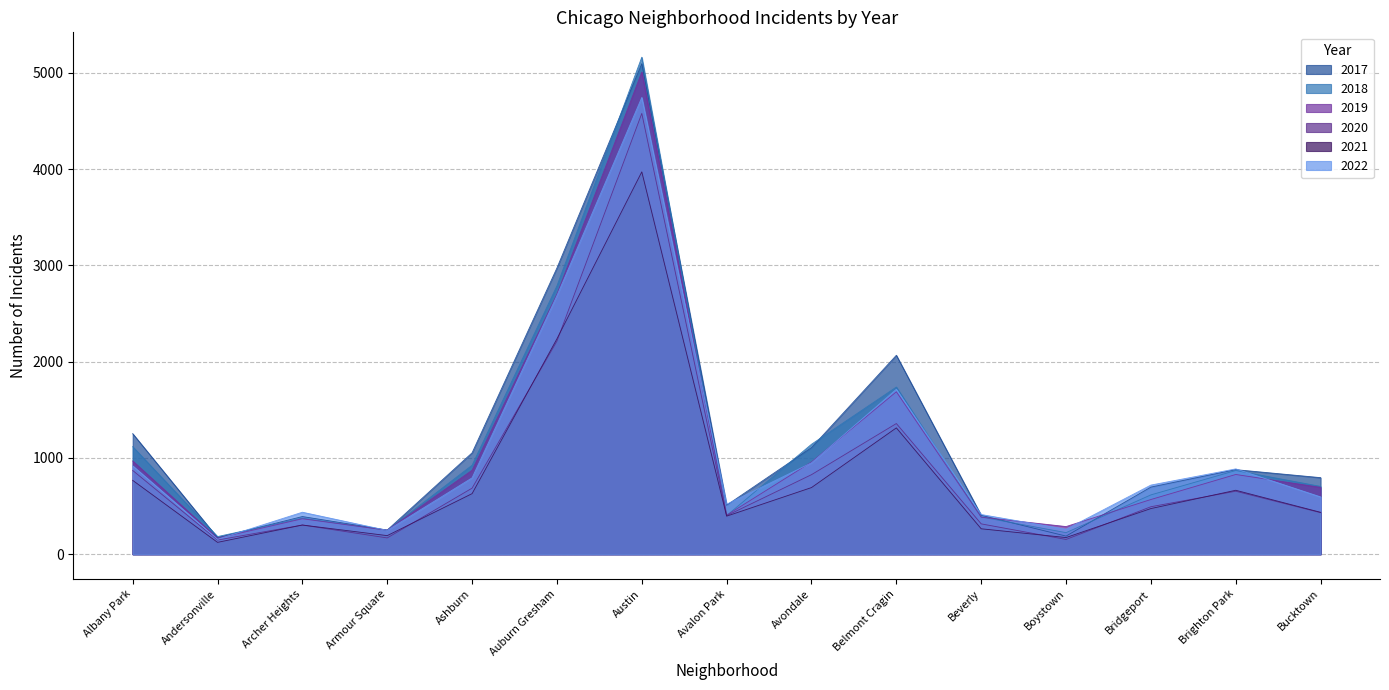

The value of 2017 at Archer Heights is 391. True or false?

True